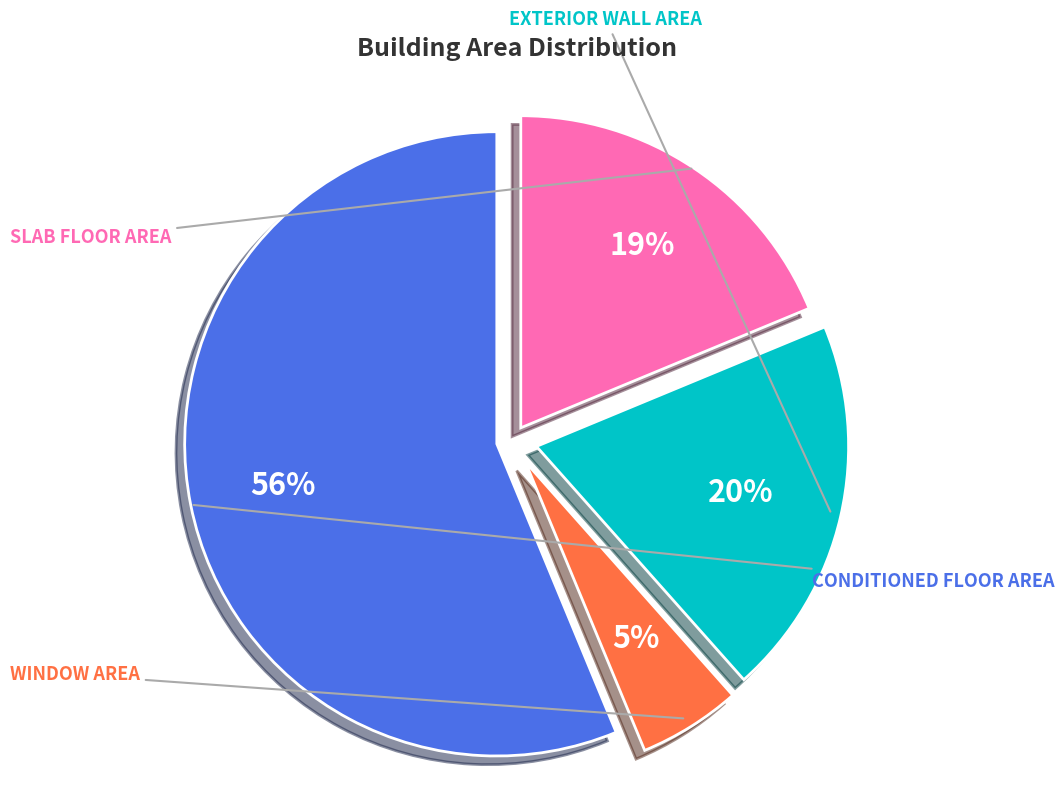

Count the number of slices in the pie.

4